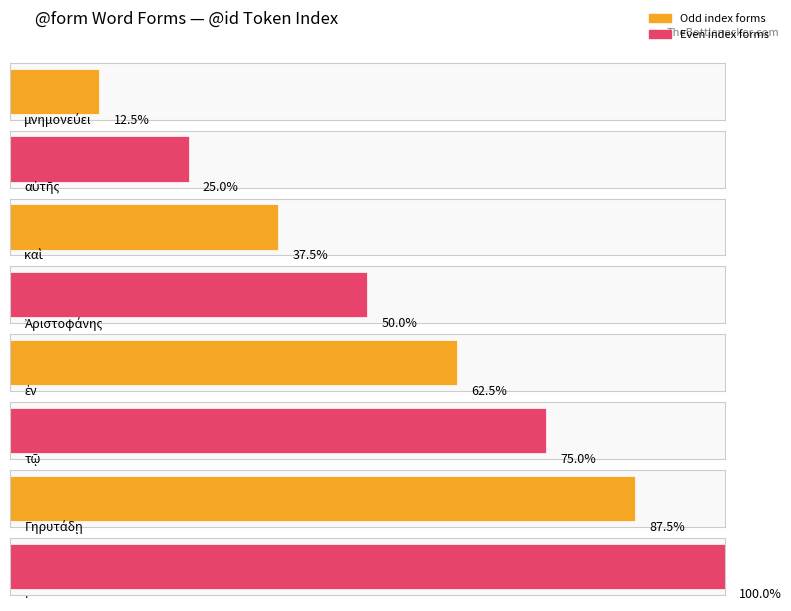

Which has a higher value, μνημονεύει or τῷ?

τῷ